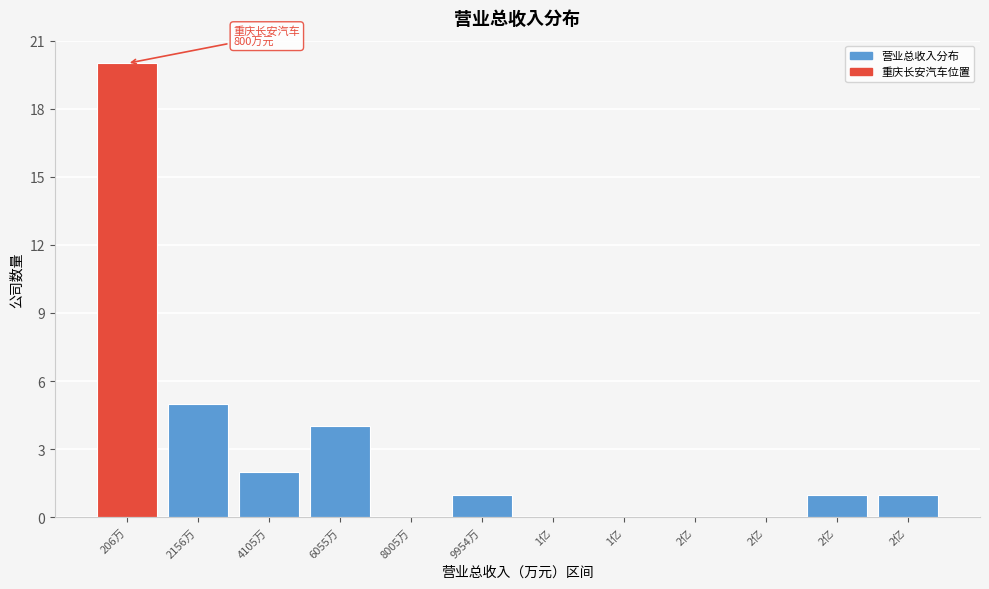

How many series are shown in this chart?

1